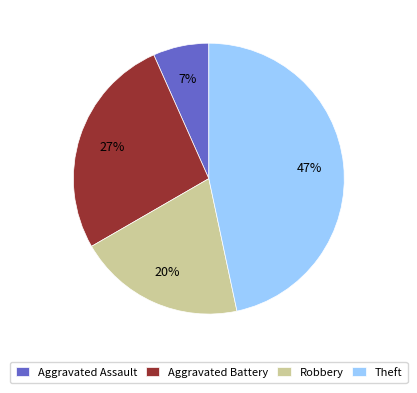

True or false: Robbery accounts for 20% of the total.

True